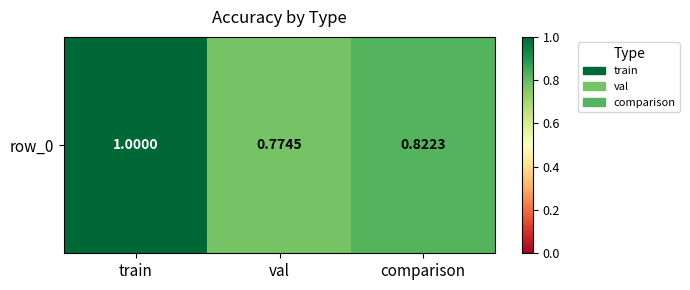

How many values are between 0 and 1?

3